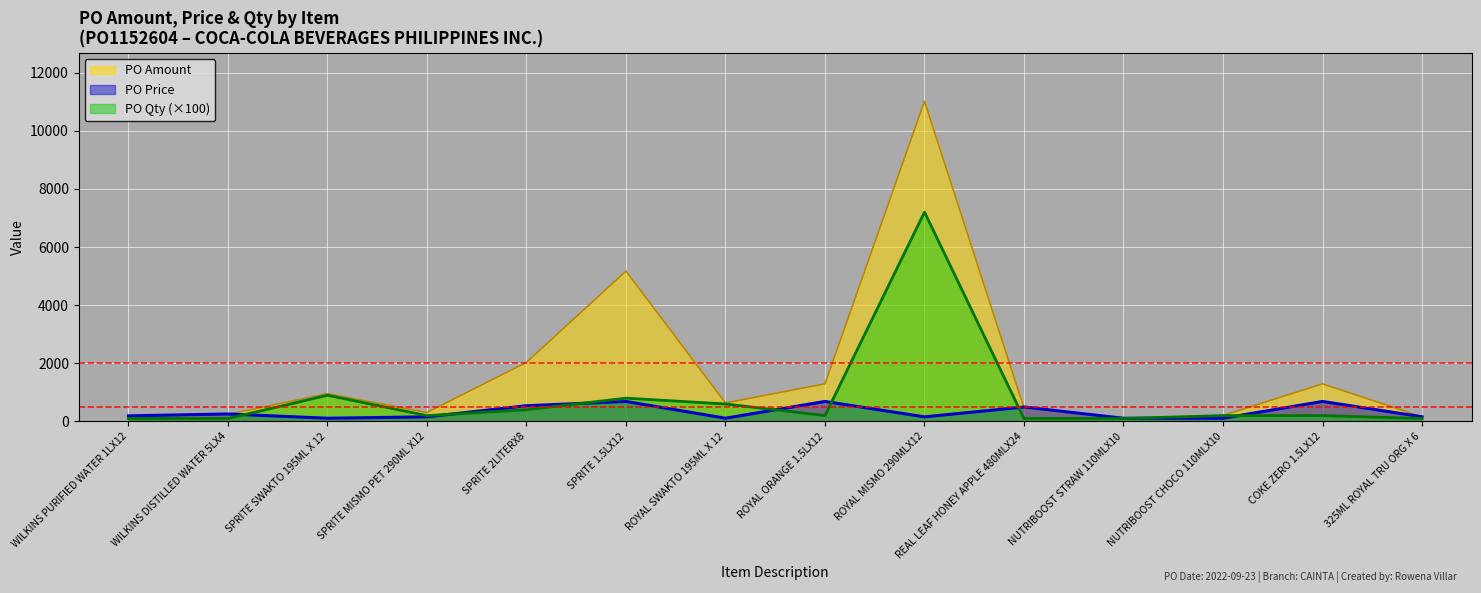

Which series changed the most between SPRITE MISMO PET 290ML X12 and ROYAL SWAKTO 195ML X 12?

PO Qty (×100)